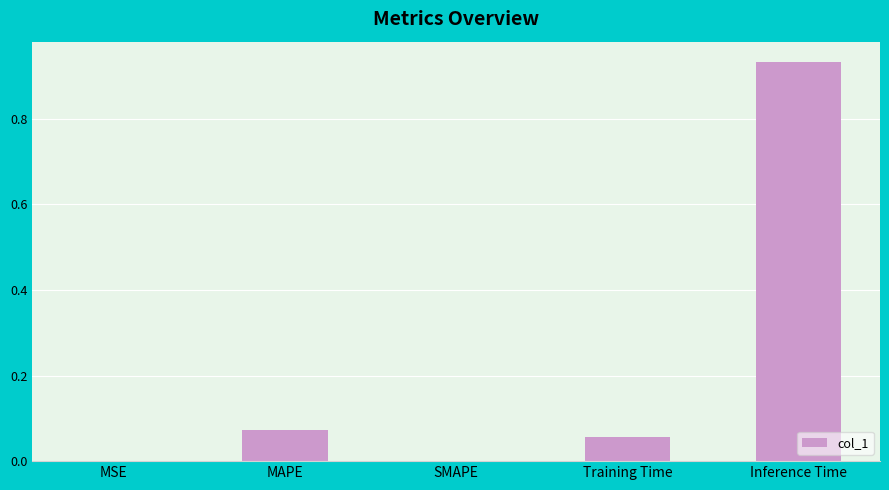

How many distinct data groups are displayed?

1